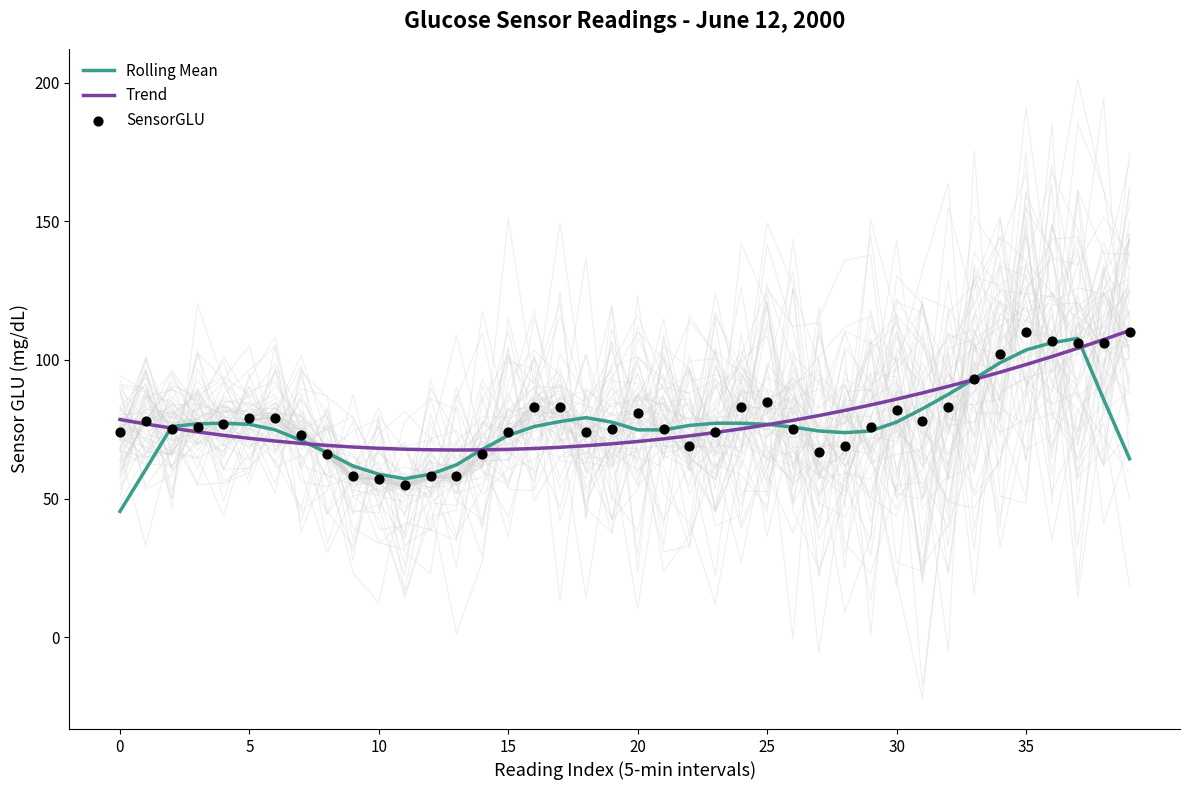

Is the value of Trend at 0 greater than the value of Rolling Mean at 17?

Yes